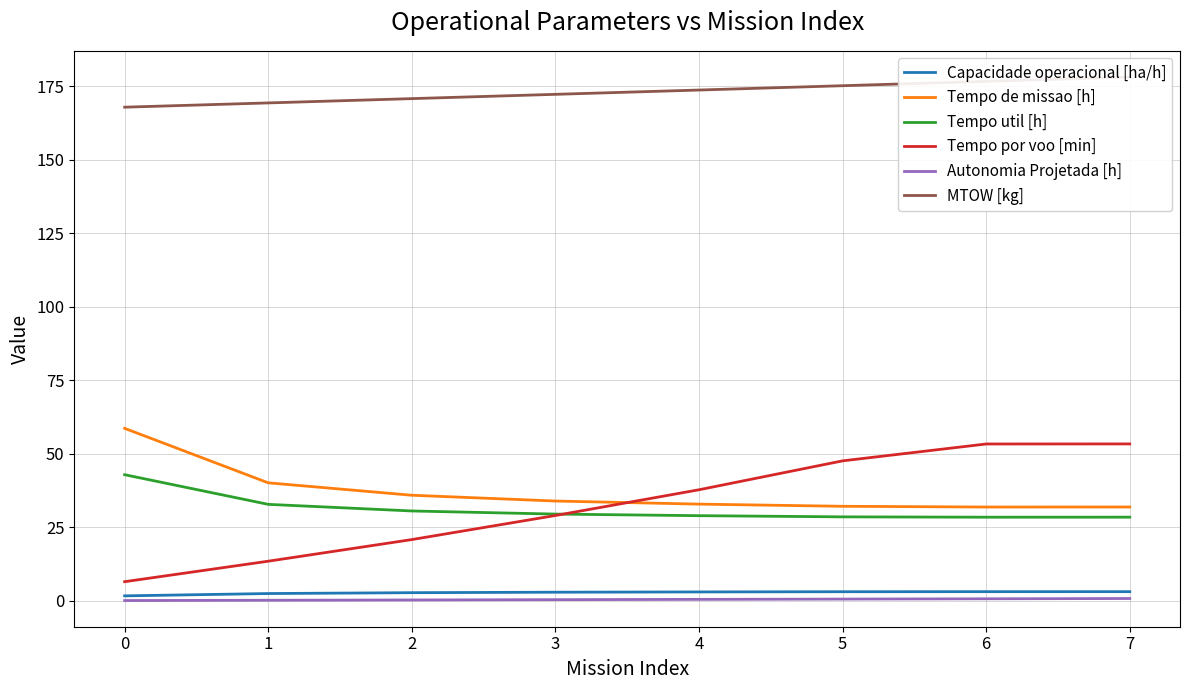

True or false: Capacidade operacional [ha/h] and Tempo de missao [h] cross at least once.

False